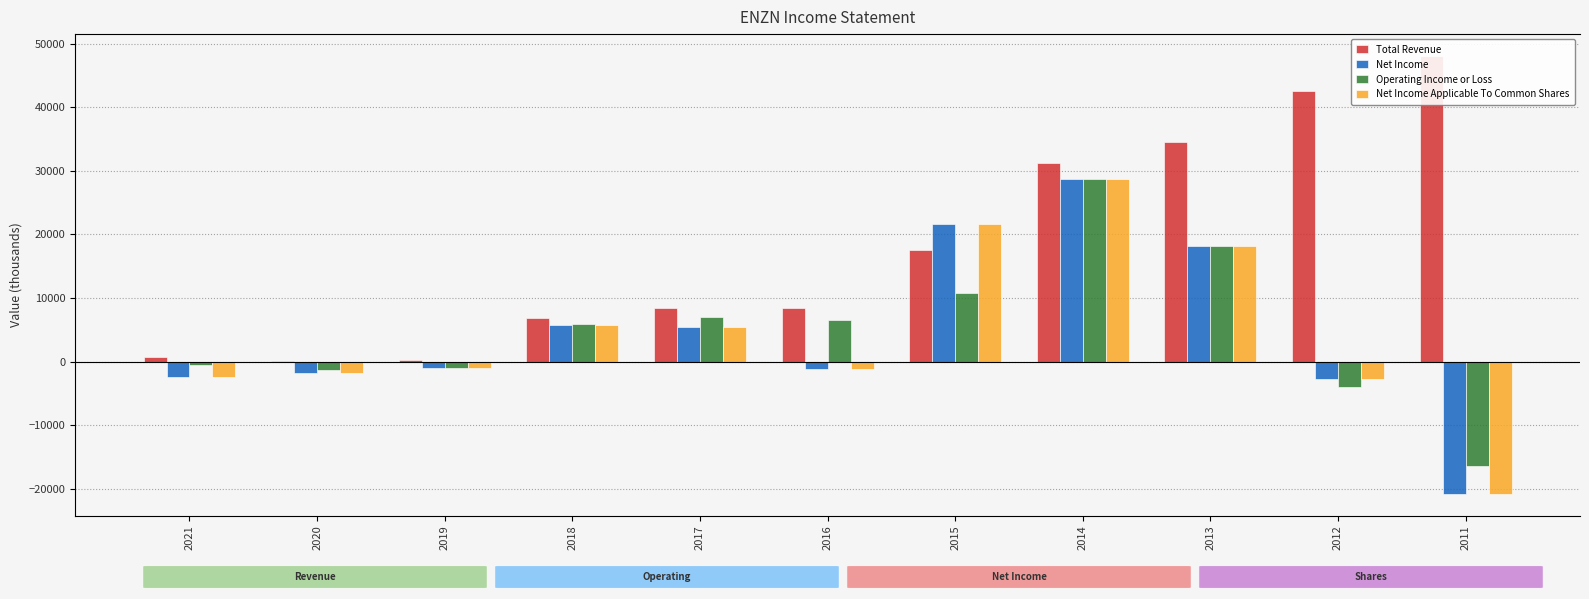

What is the total value across all series at 2012?

33000